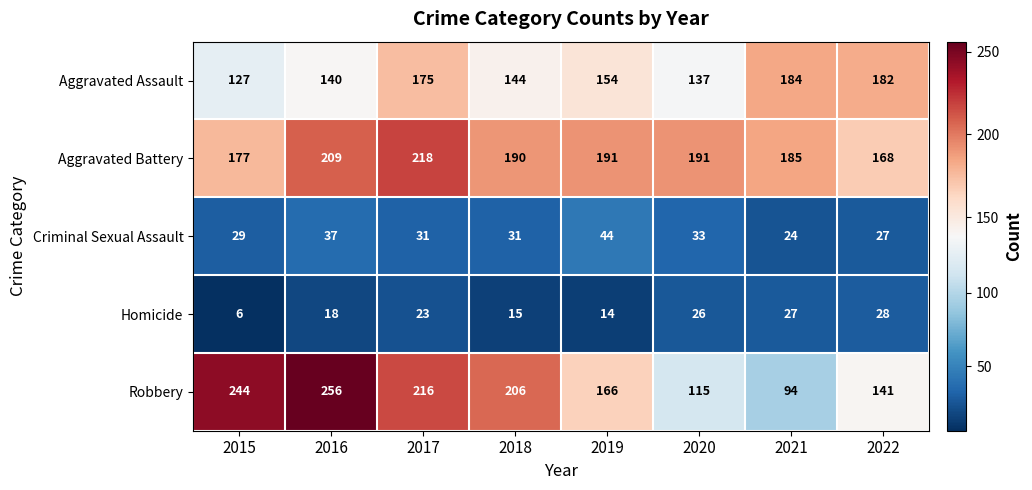

Between 2018 and 2019, which series saw the biggest shift?

Robbery